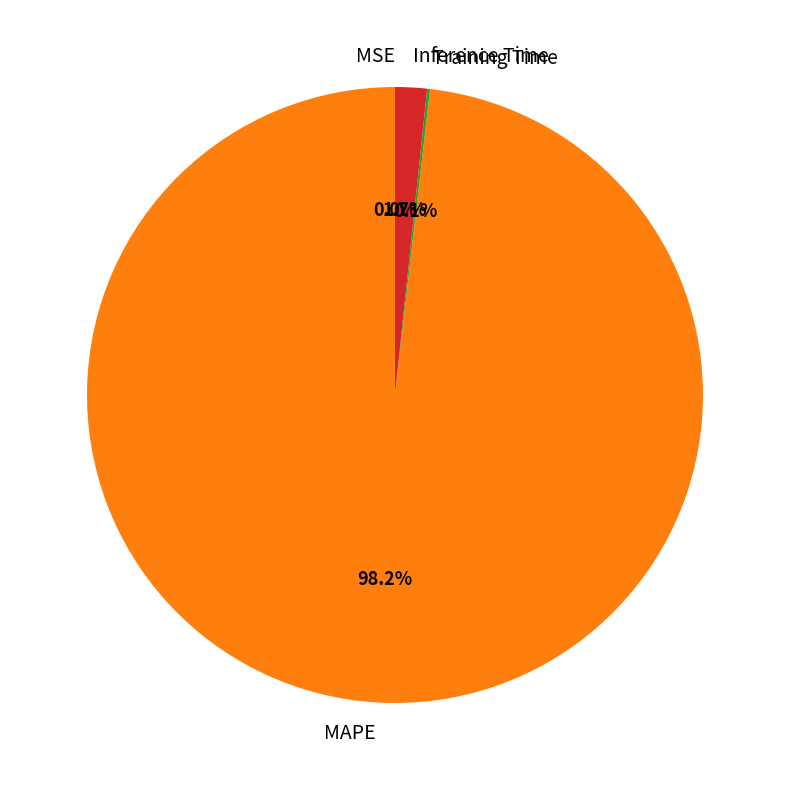

Between Inference Time and MAPE, which is larger?

MAPE